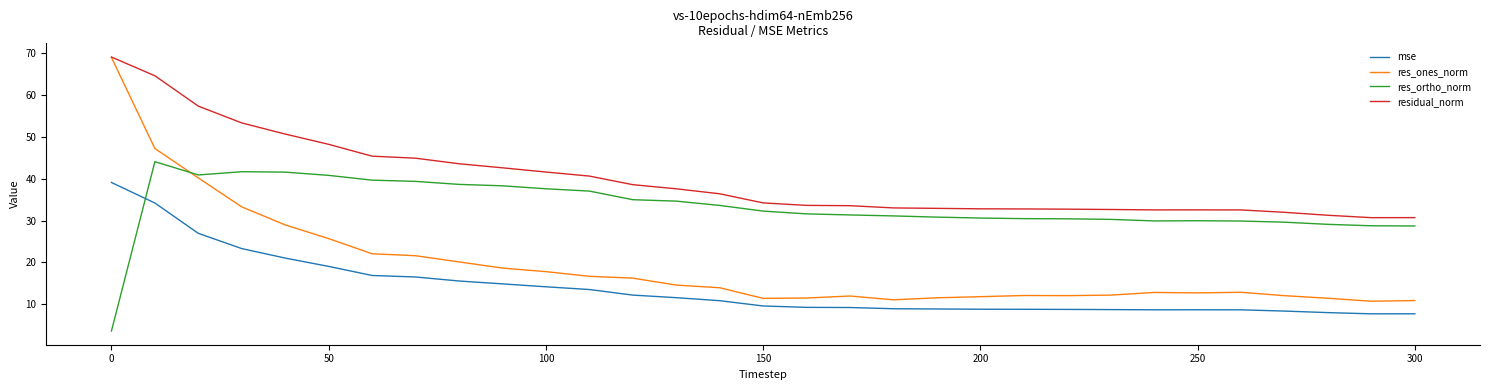

True or false: res_ones_norm and mse intersect in this chart.

False